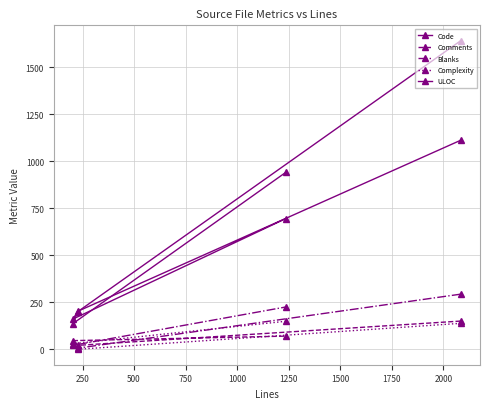

Rank the series by their maximum value, from lowest to highest.

Complexity, Comments, Blanks, ULOC, Code